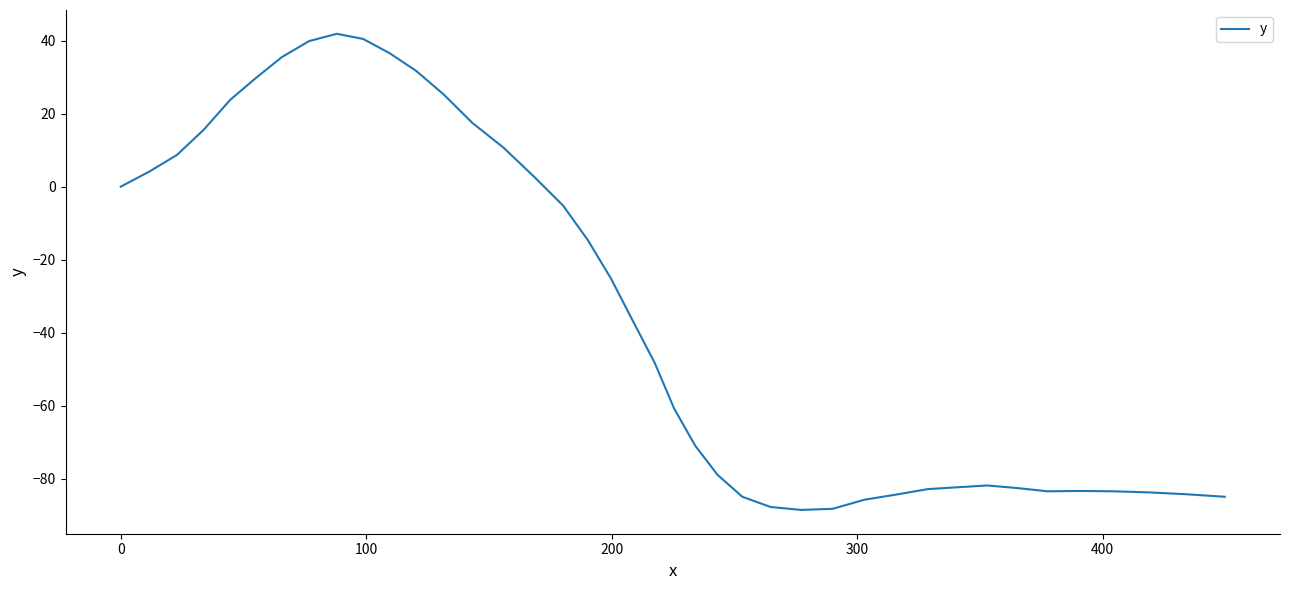

How many lines are shown in the chart?

1